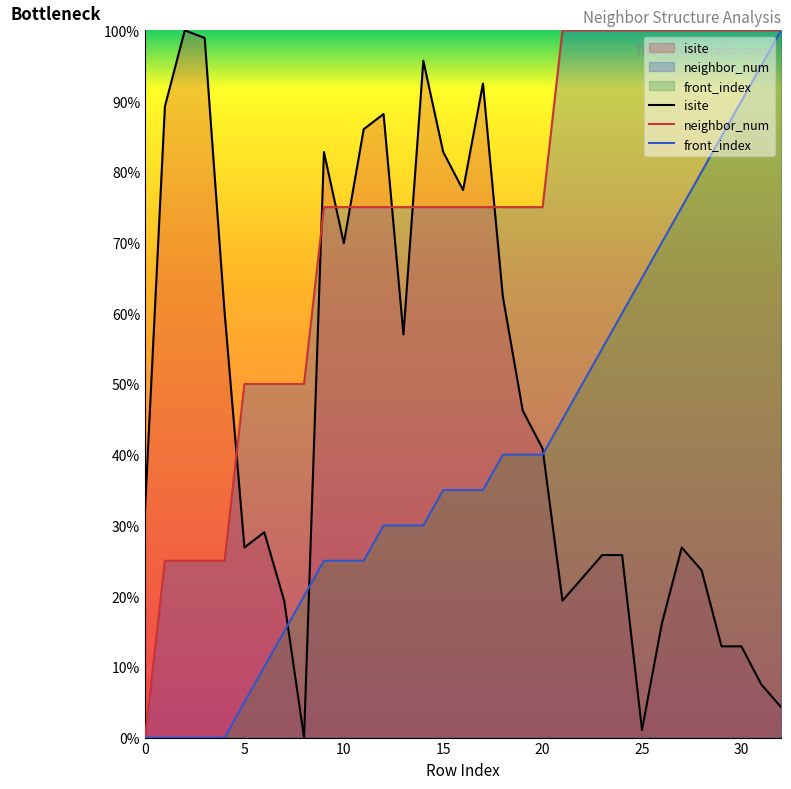

Rank the series by their average value, from highest to lowest.

neighbor_num, isite, front_index